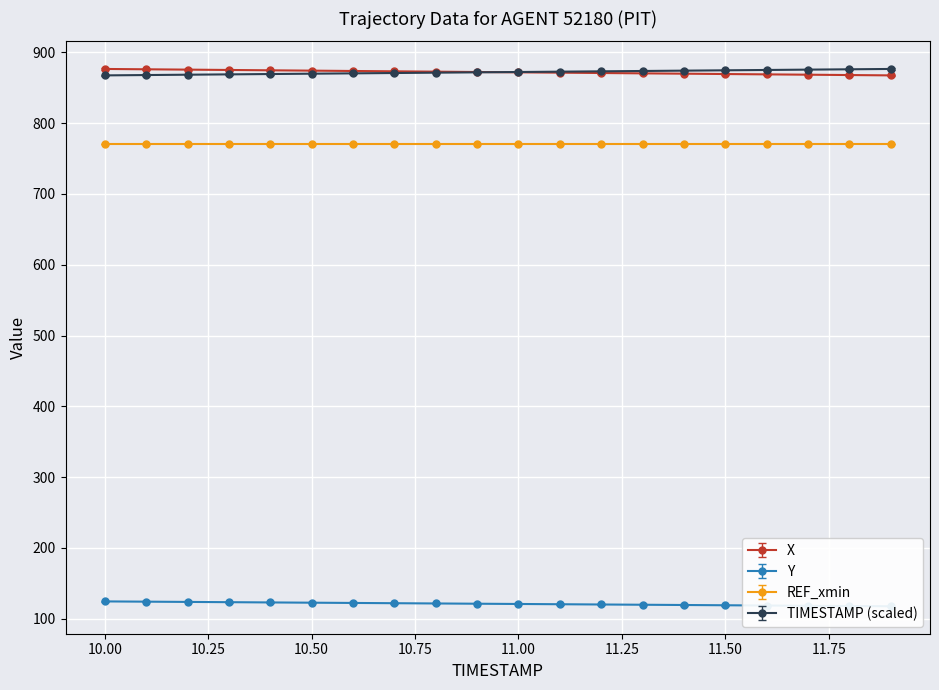

What is the greatest value displayed?

876.6